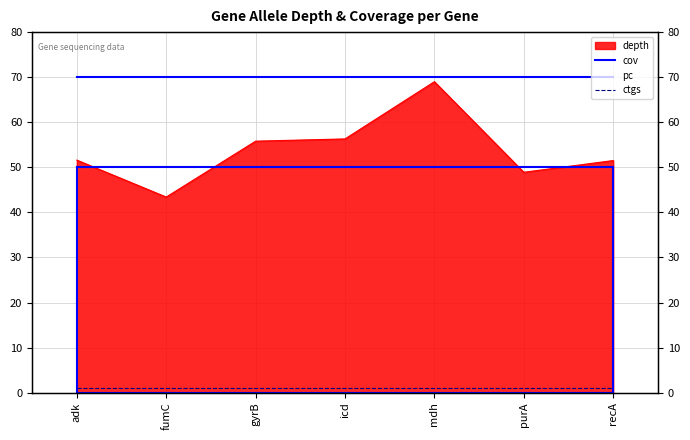

At which label is cov closest to 70?

adk